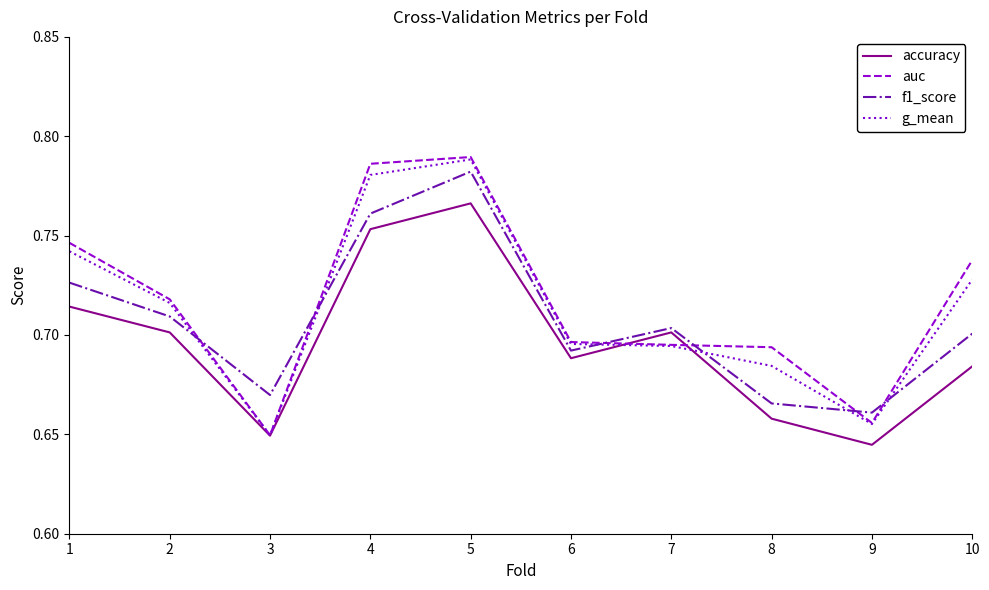

At which category does accuracy reach its first local valley?

3